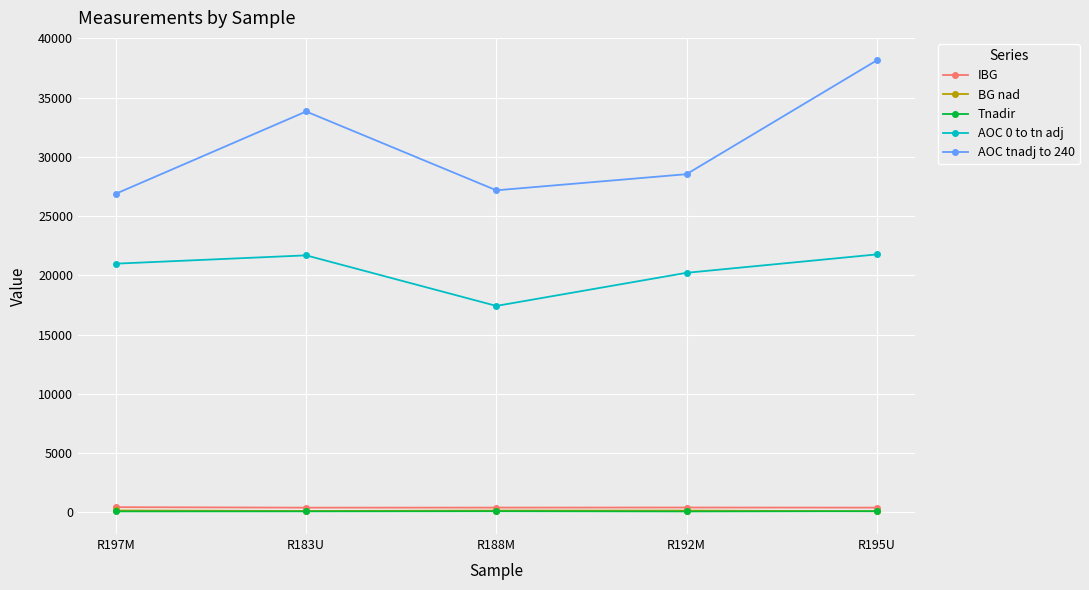

How many lines are shown in the chart?

5